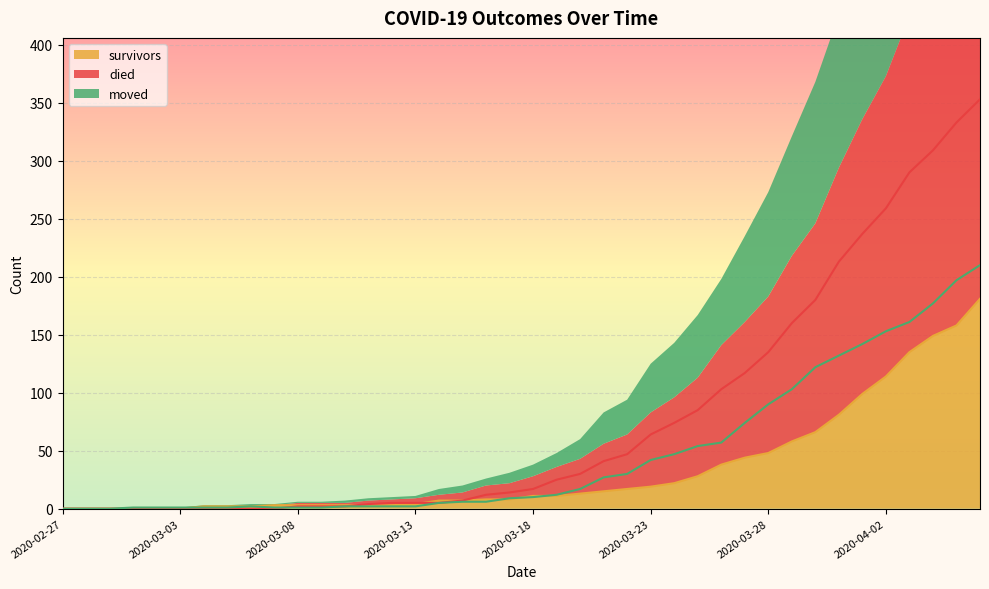

At which label does moved first exceed 10?

2020-03-19